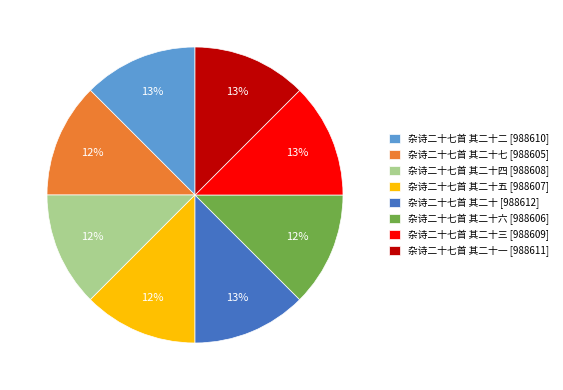

Count the number of slices in the pie.

8